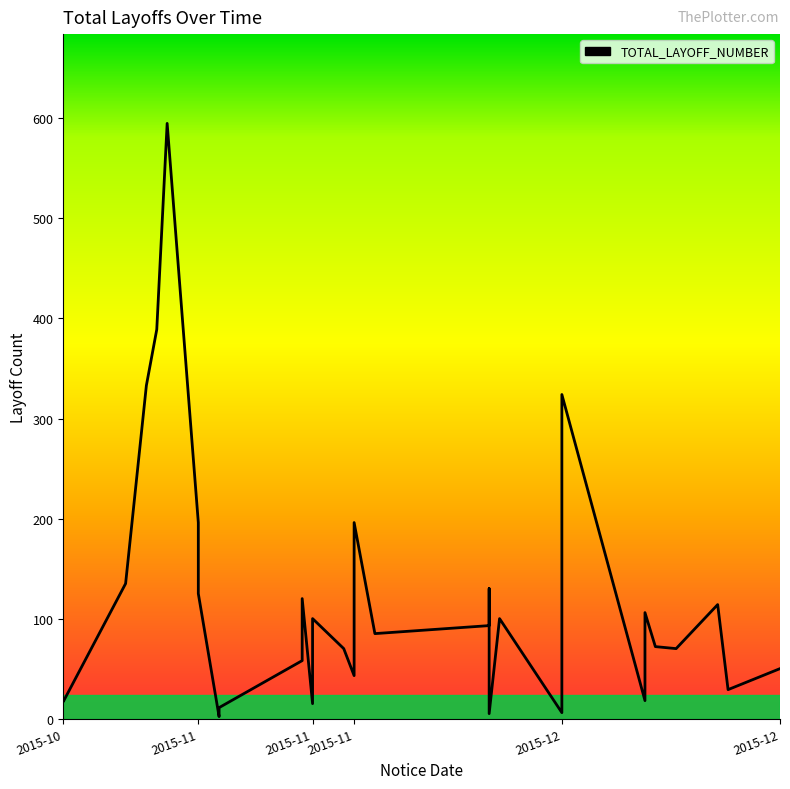

Where is the first local minimum?

2015-10